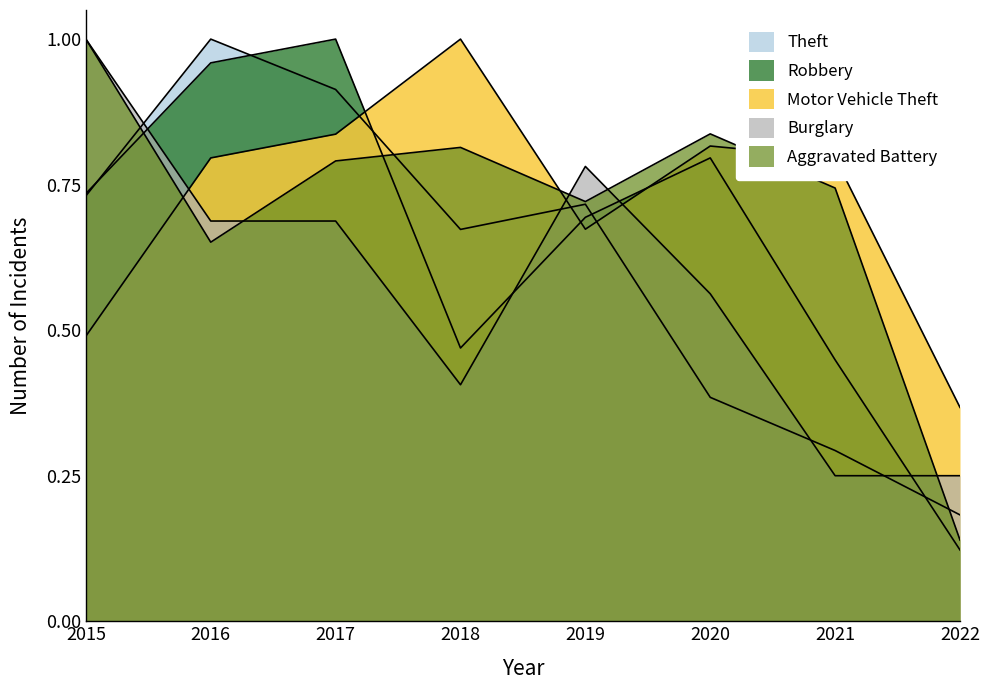

What is the sum of the Aggravated Battery values at 2019 and 2015?

1.7